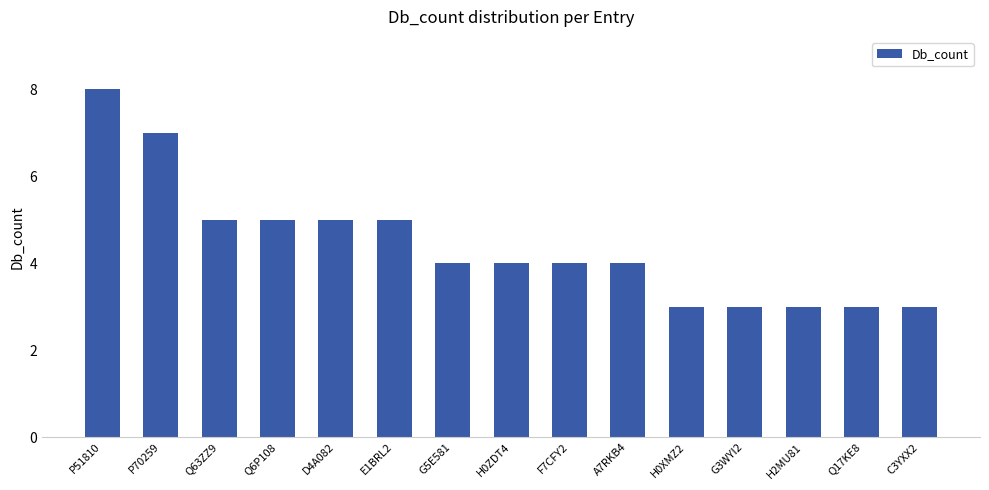

What value does the data have at Q63ZZ9?

5